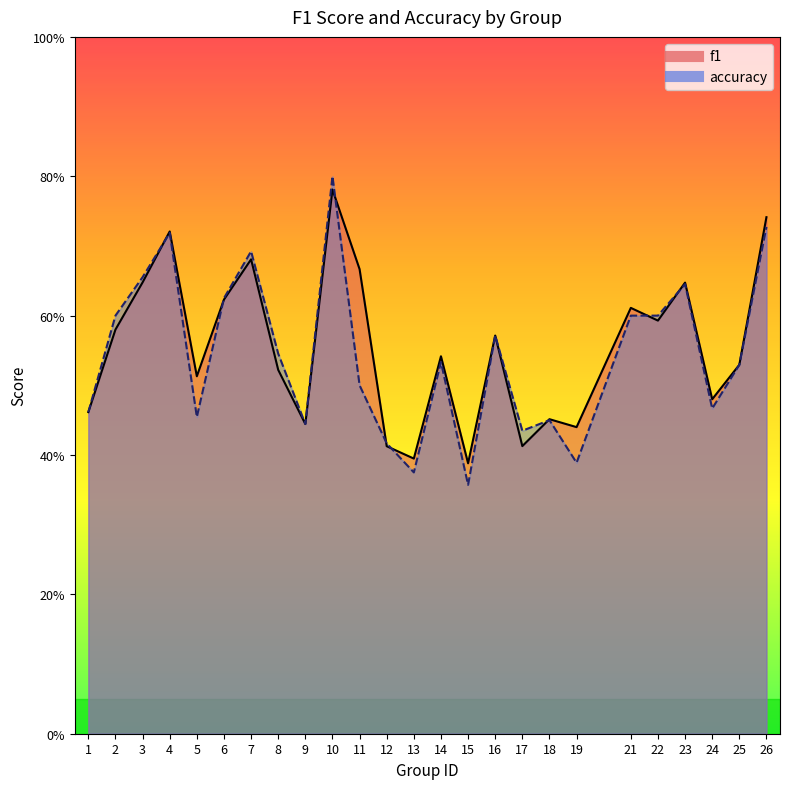

What is the sum of all accuracy values?

13.6